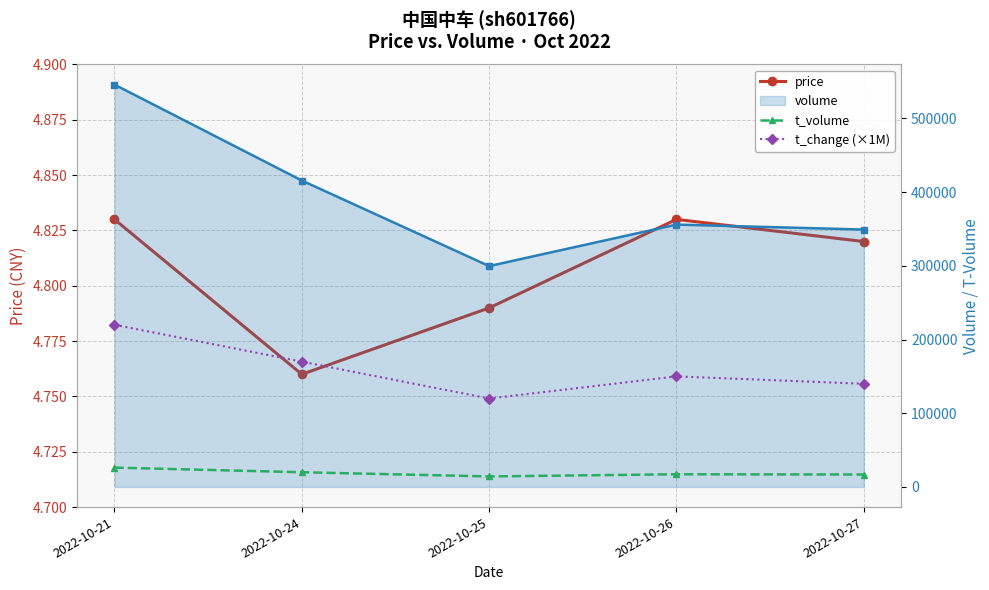

What is the difference between the t_volume values at 2022-10-26 and 2022-10-24?

2762.0